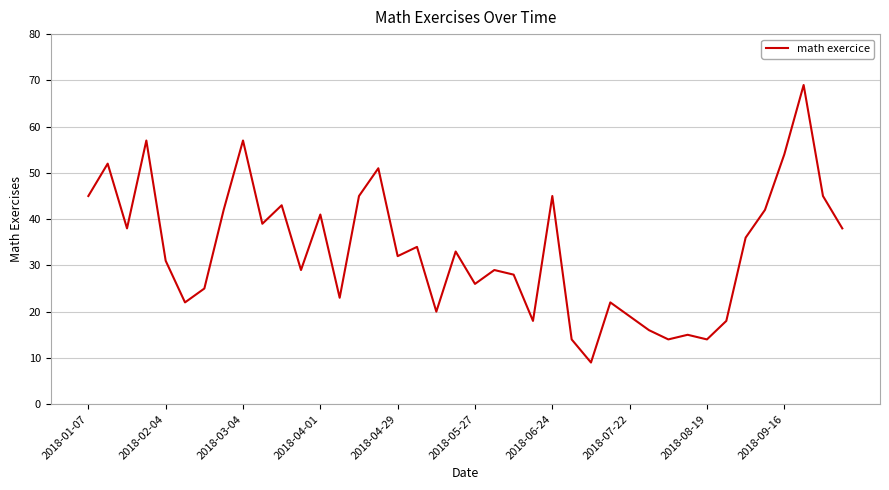

Count the number of data series in this chart.

1